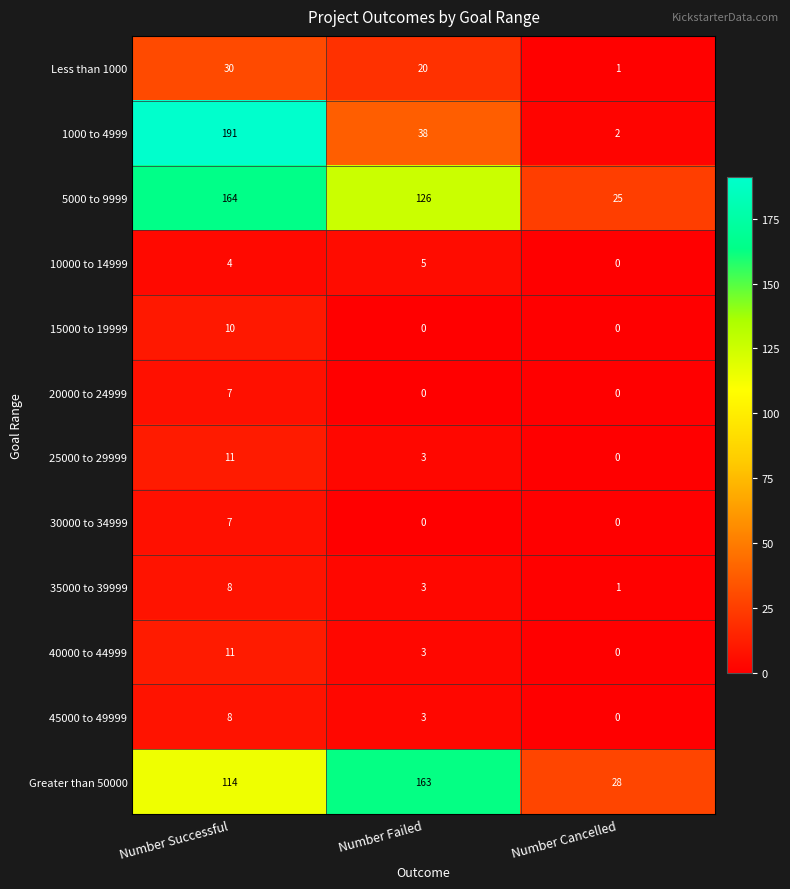

What is the sum of the 10000 to 14999 values at Number Cancelled and Number Failed?

5